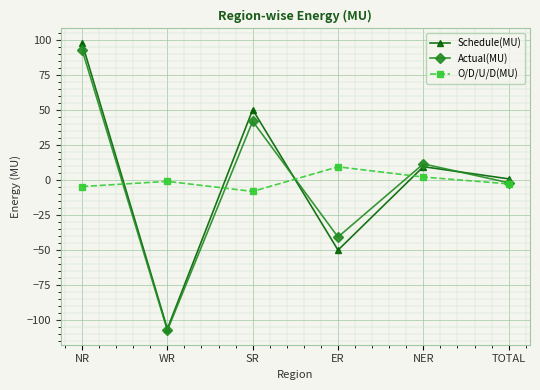

Where is the first local minimum for Schedule(MU)?

WR